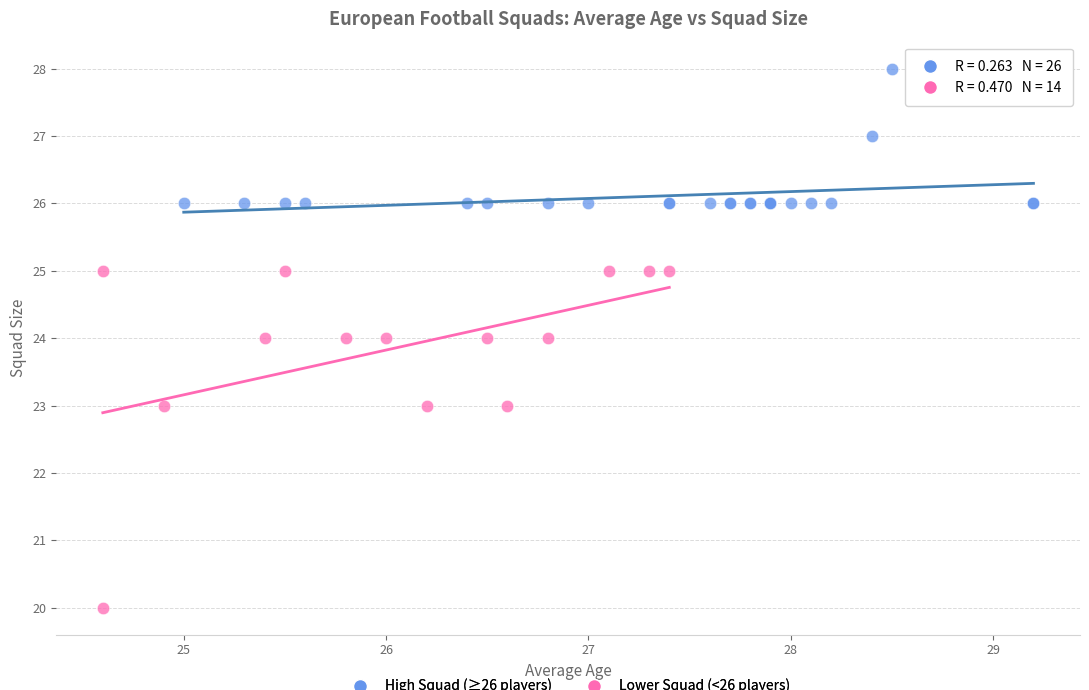

Which series contains the lowest Y value?

Lower Squad (<26 players)